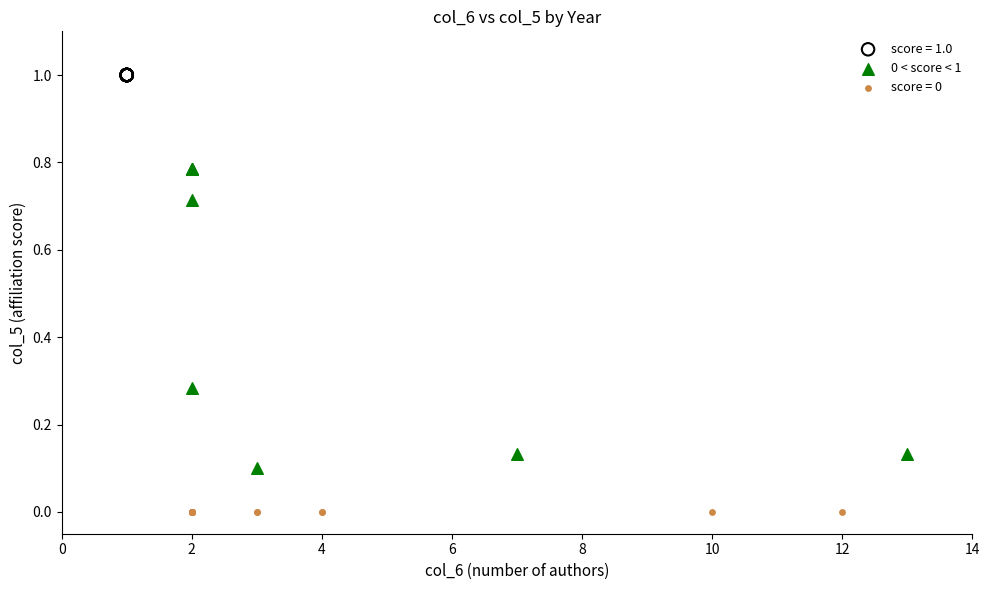

Which series reaches the maximum Y coordinate?

score = 1.0